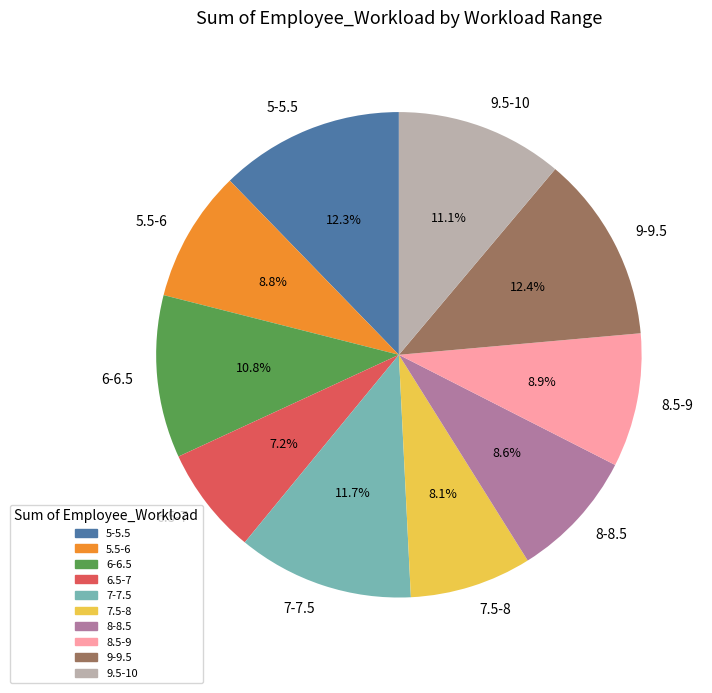

Is the sum of 6.5-7 and 6-6.5 greater than half?

No